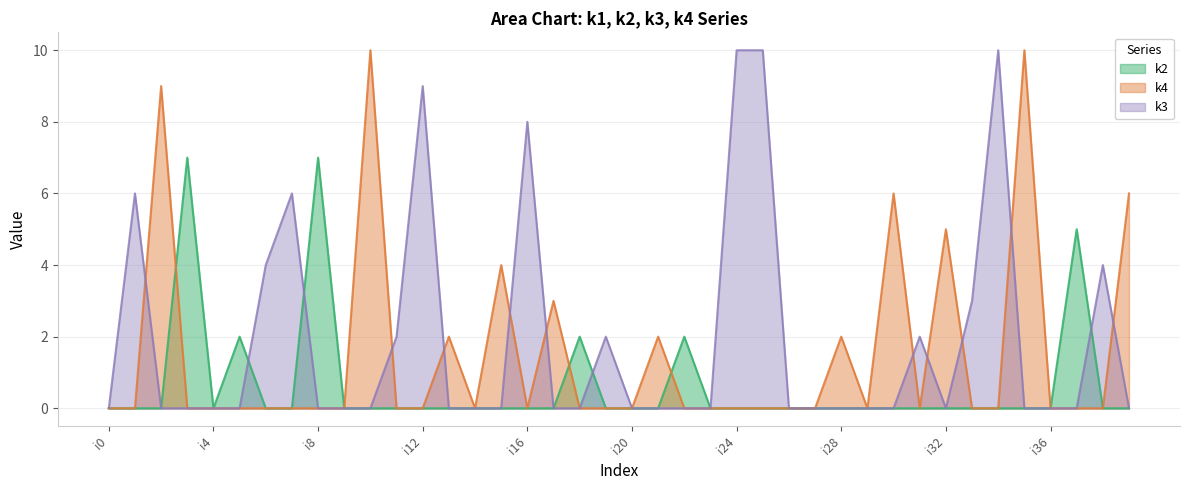

How many intersections are there between k4 and k2?

3